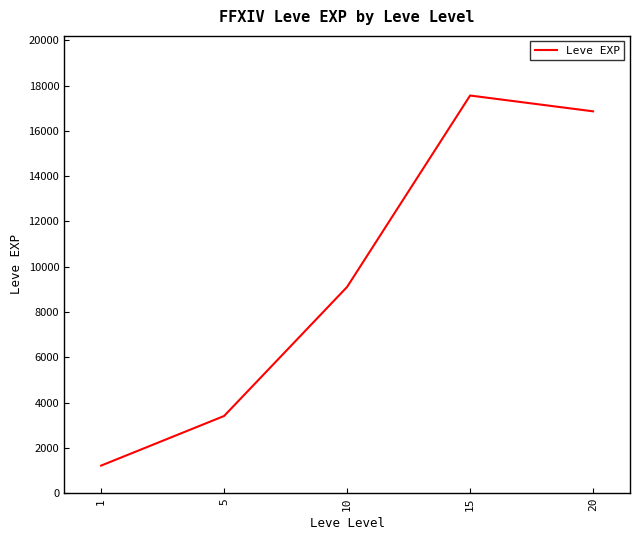

What is the difference between the second highest and minimum values?

15651.7